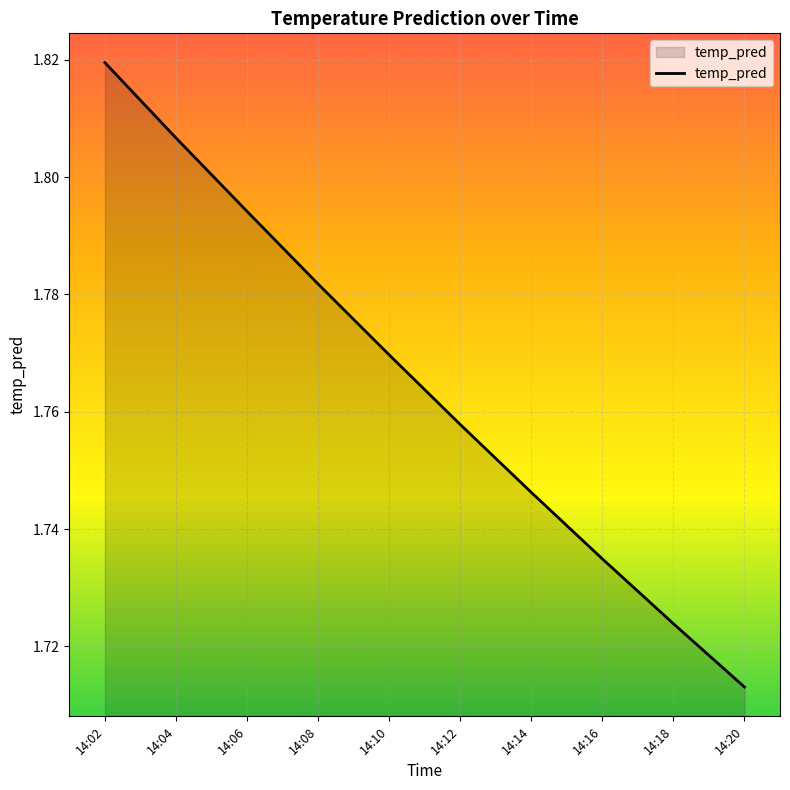

What is the sum of all values?

17.6